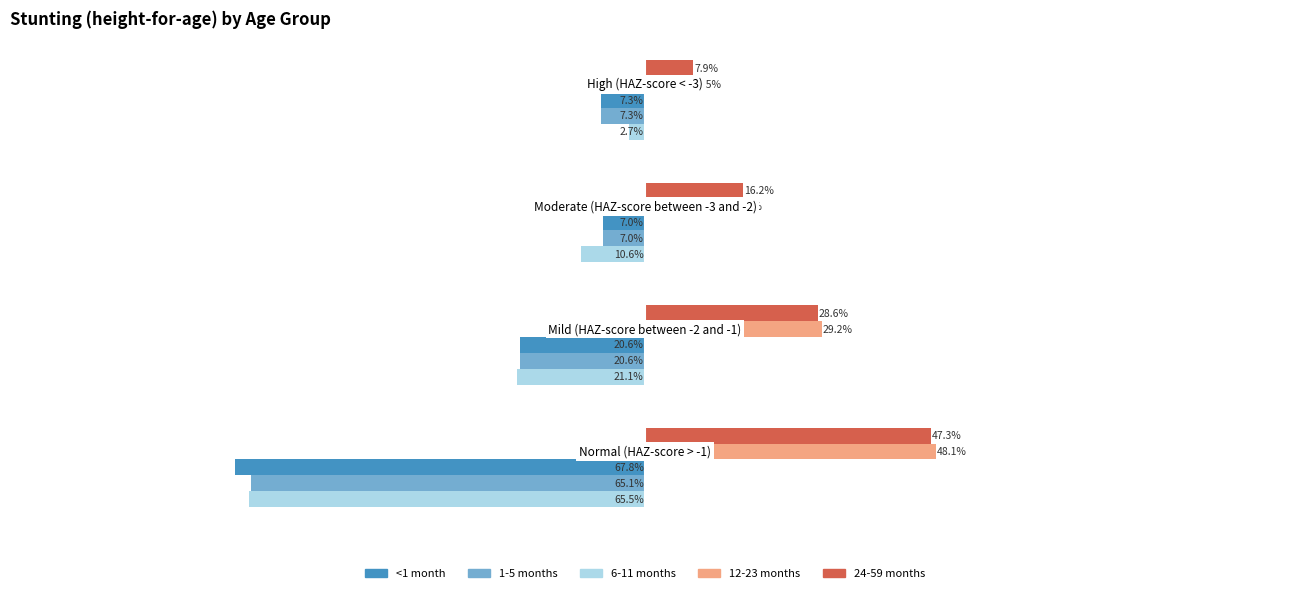

What are all the series names shown in the legend?

<1 month, 1-5 months, 6-11 months, 12-23 months, 24-59 months